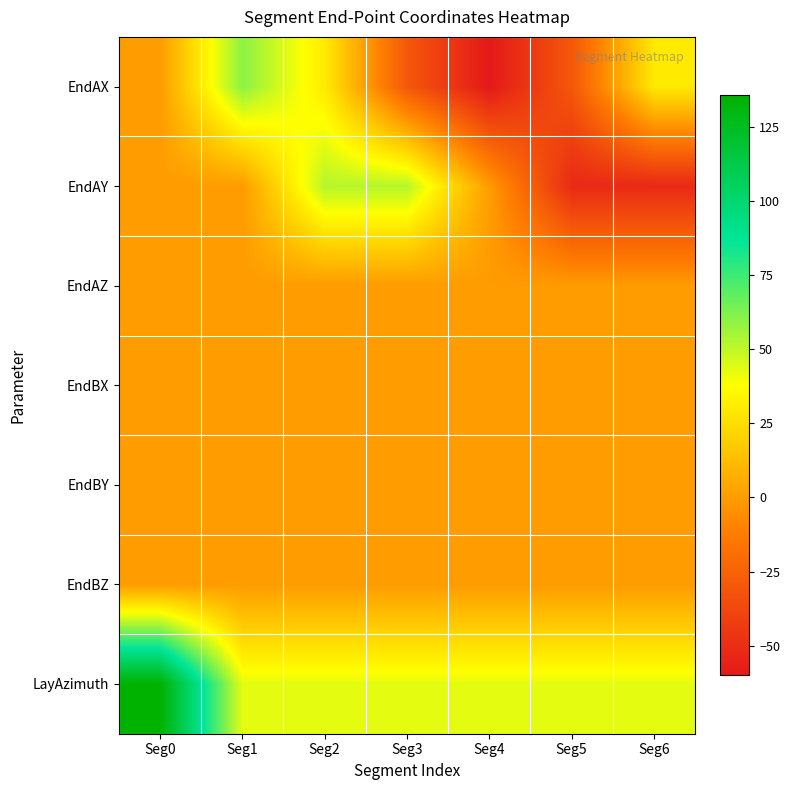

Which has a higher value, Seg3 or Seg0?

Seg0